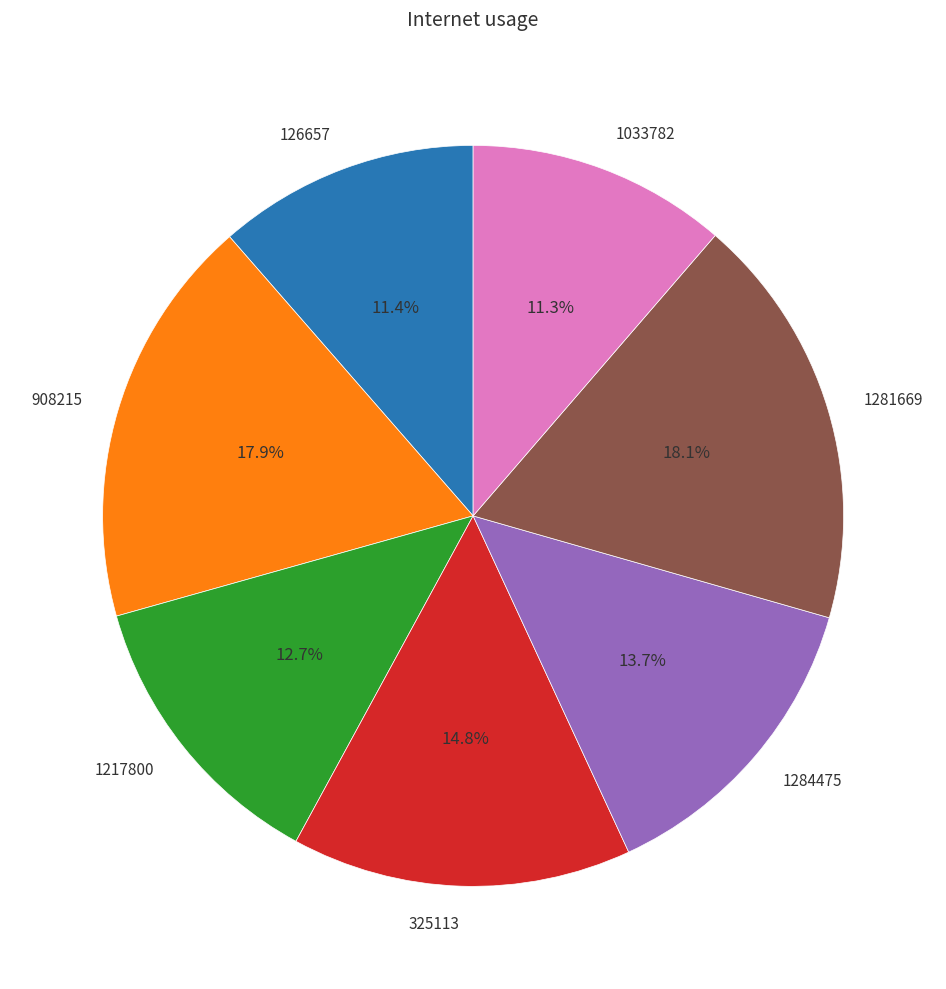

Which has a higher value, 325113 or 1281669?

1281669